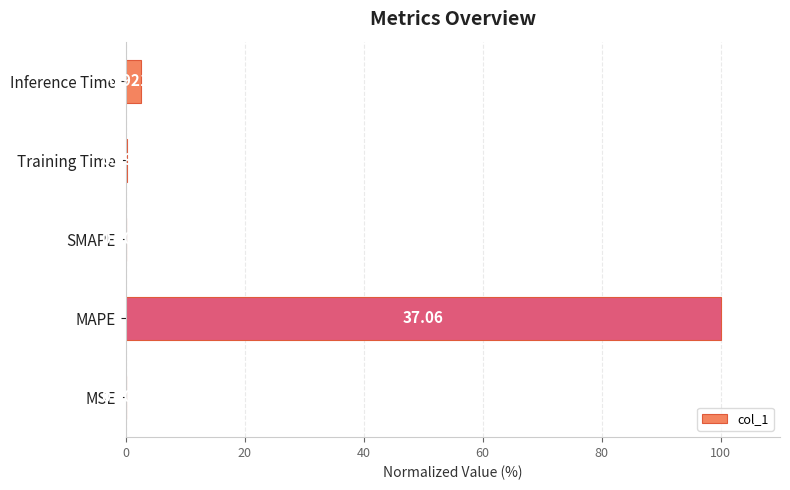

What is the difference between the maximum and second lowest values?

100.0